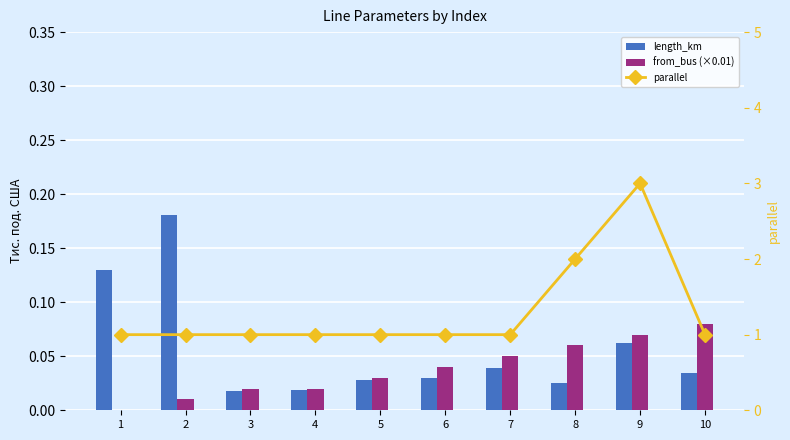

True or false: length_km has a value of 0.0 at 10.

True